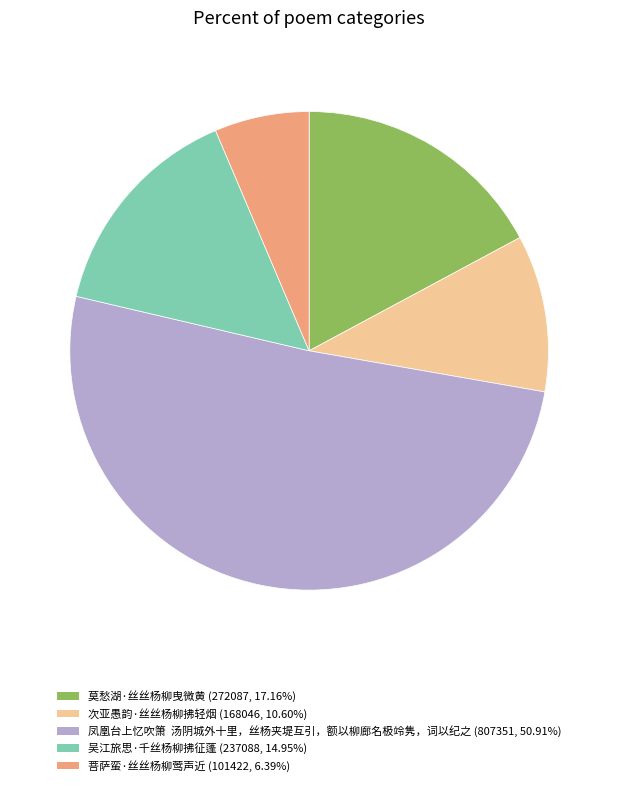

Which has a higher value, 菩萨蛮·丝丝杨柳莺声近 or 次亚愚韵·丝丝杨柳拂轻烟?

次亚愚韵·丝丝杨柳拂轻烟